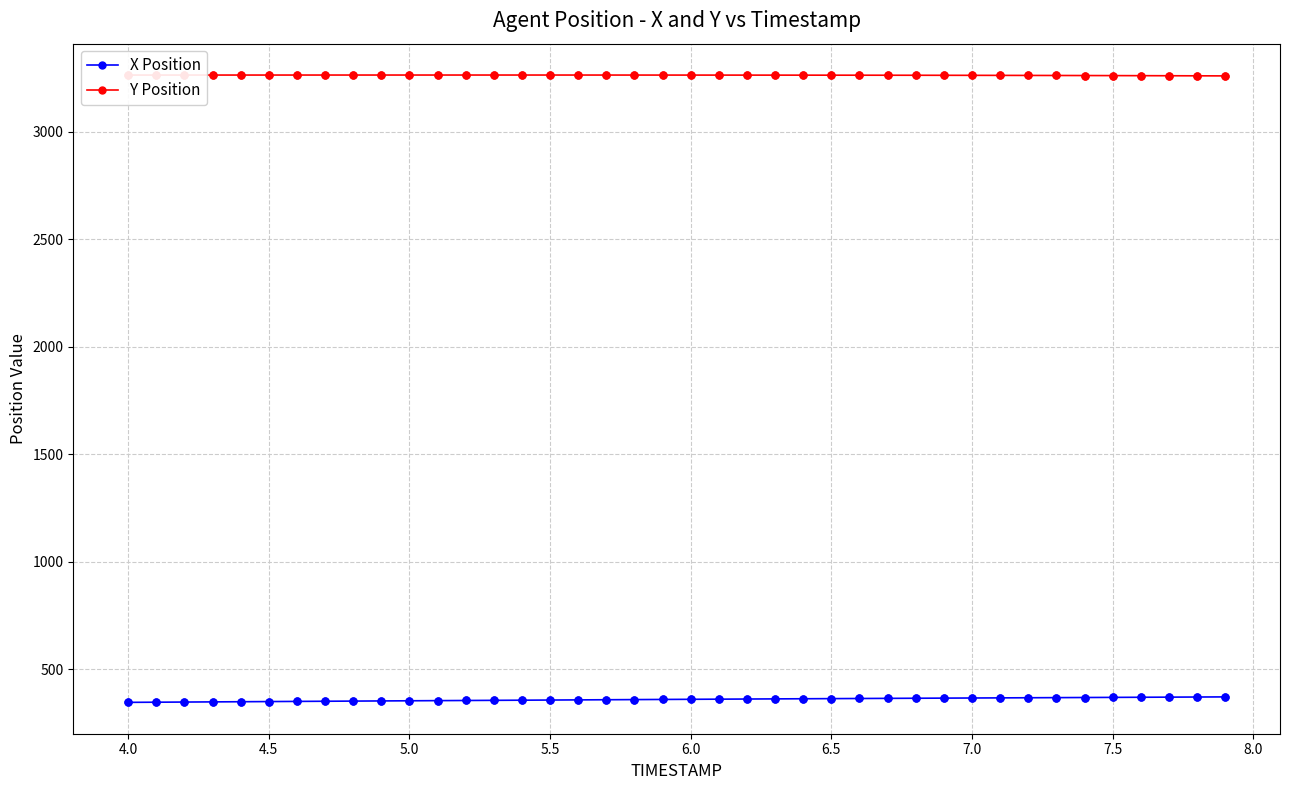

True or false: Y Position and X Position cross at least once.

False